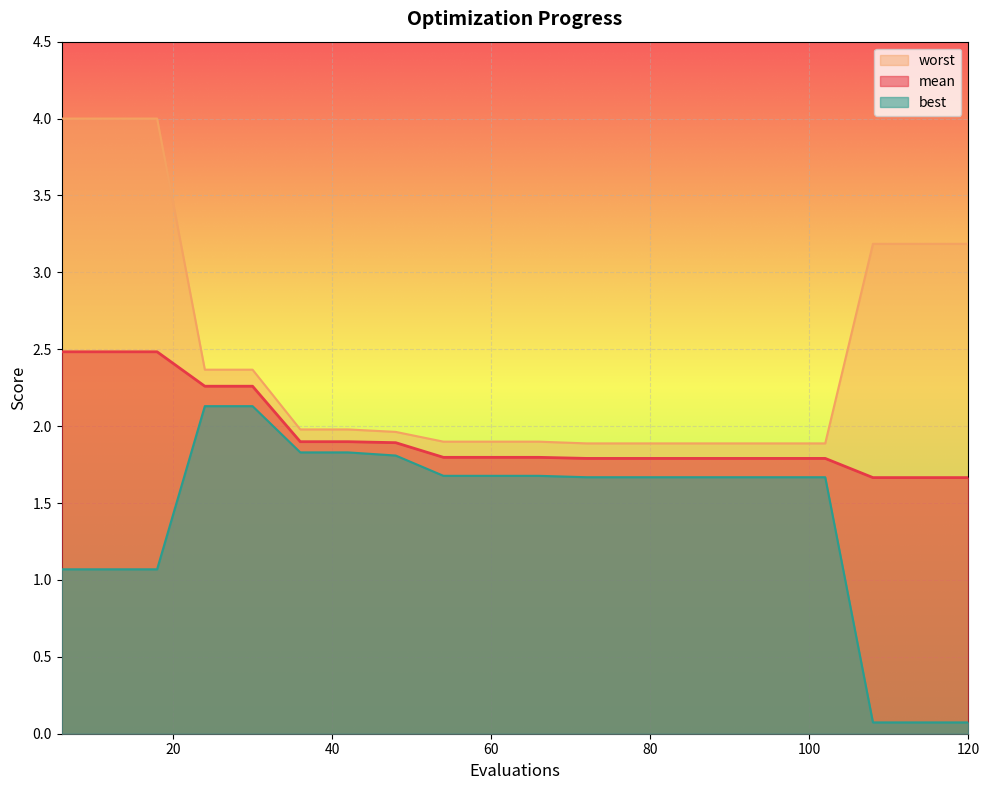

True or false: mean has more than 1 interior local peaks.

False